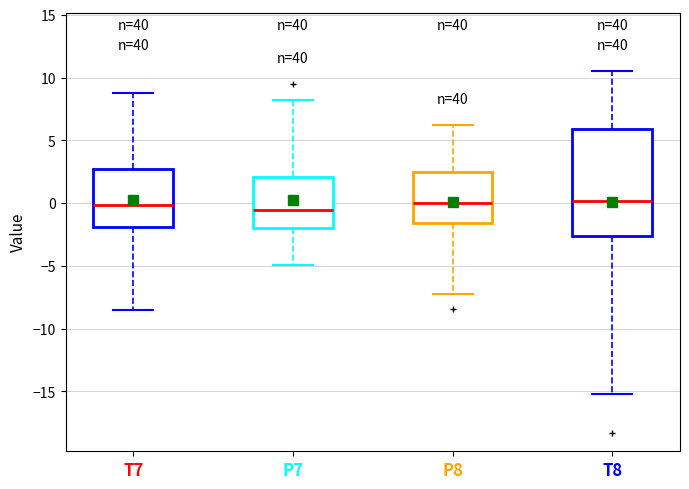

Reading left to right, read every box against the y-axis: the position of its median line, the range the box covers, and the ends of its whiskers. The values are not printed on the chart, so give them approximately, as read against the axis.

T7: median 0.0, box -2.0 to 2.5, whiskers -8.5 to 8.5
P7: median -0.5, box -2.0 to 2.0, whiskers -5.0 to 8.0
P8: median 0.0, box -1.5 to 2.5, whiskers -7.5 to 6.0
T8: median 0.0, box -2.5 to 6.0, whiskers -15.0 to 10.5